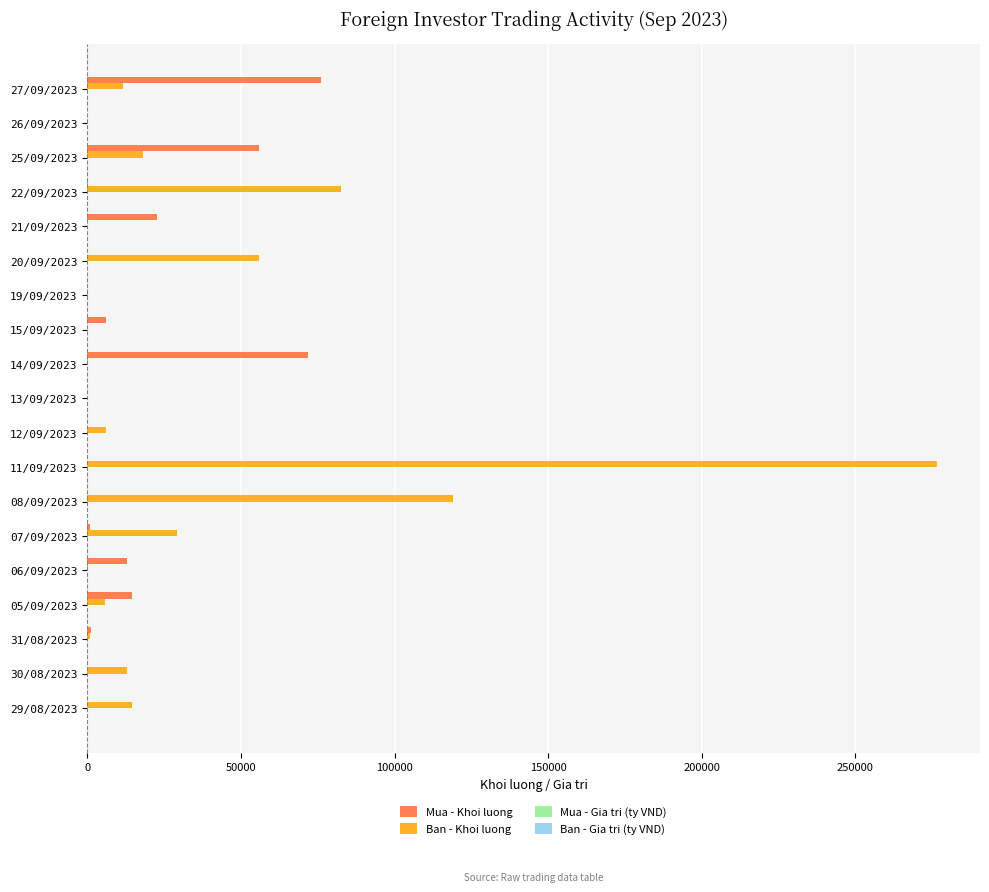

Which category has the highest value across all series?

11/09/2023